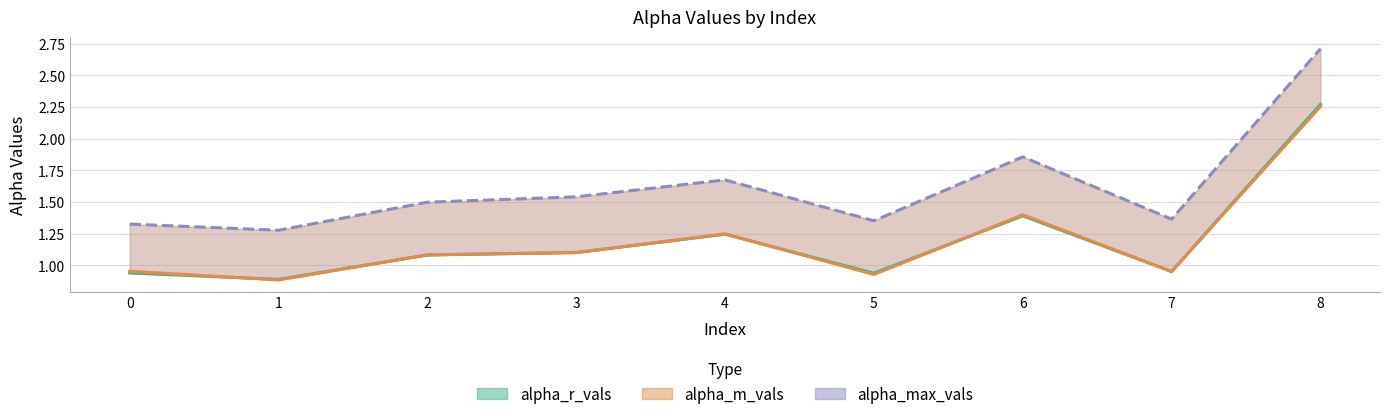

Where is the first local maximum for alpha_max_vals?

4